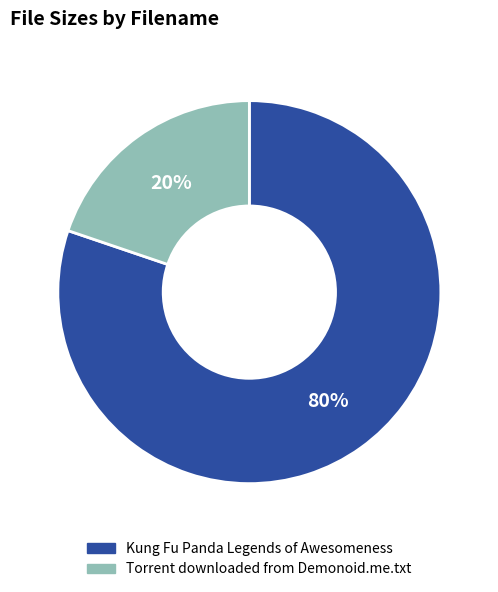

Does Torrent downloaded from Demonoid.me.txt account for over 50% of the chart?

No